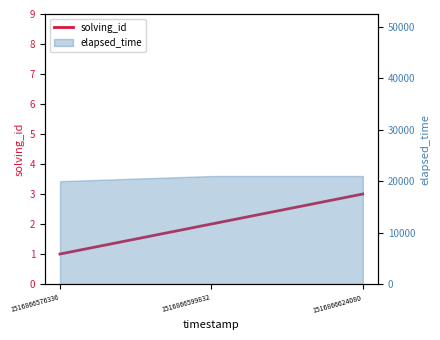

Reading left to right, extract all data points from this chart.

1	2	3